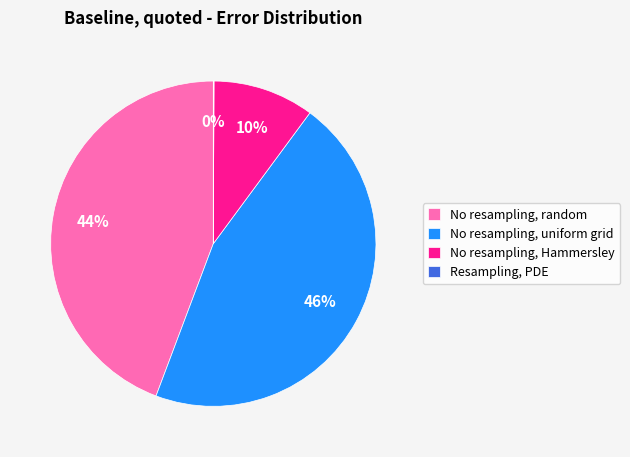

Is the sum of No resampling, uniform grid and No resampling, random greater than half?

Yes